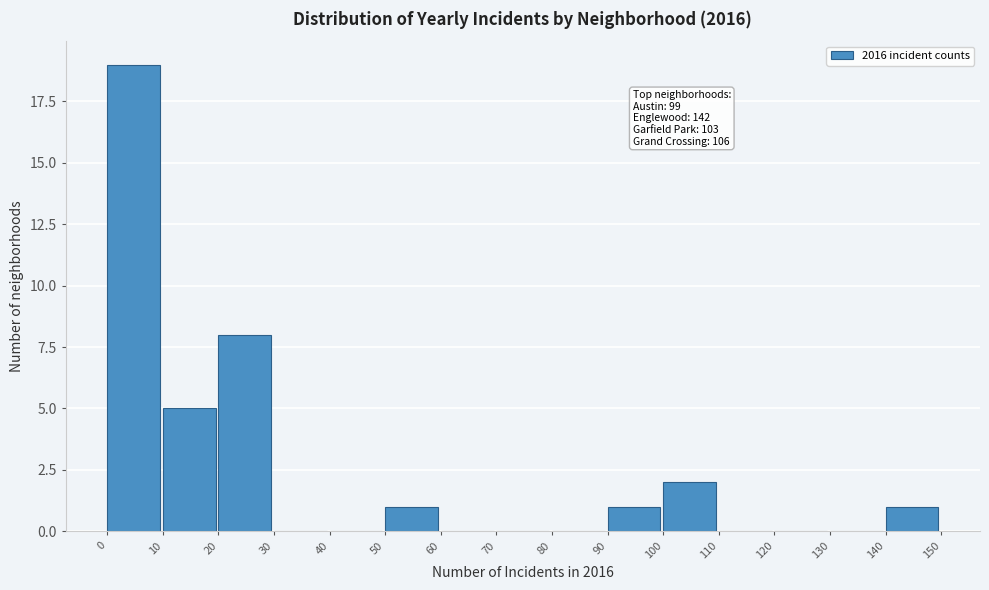

Over which range of the x-axis is the bar tallest?

0 to 10